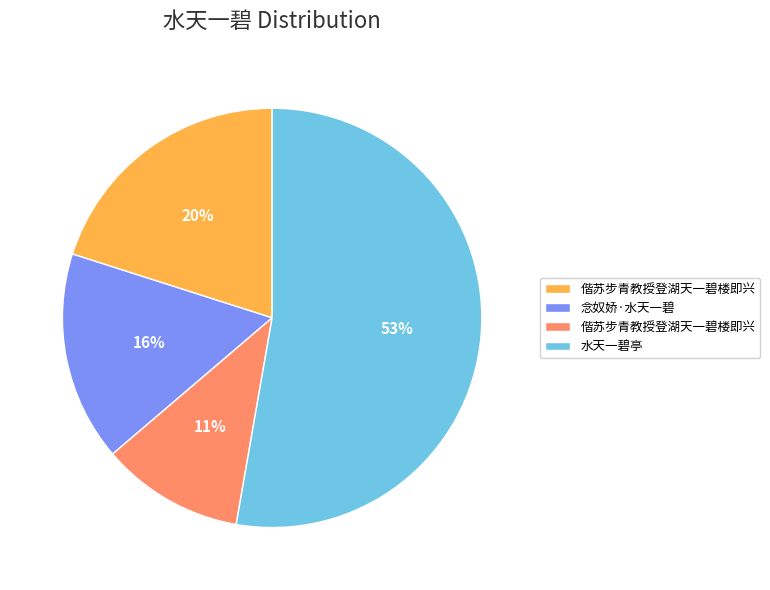

Does any single category account for the majority?

Yes